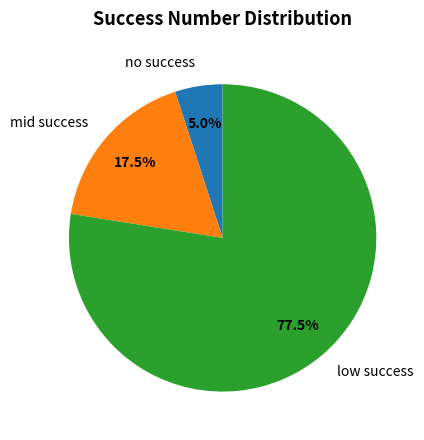

Rank the categories by value from highest to lowest.

low success, mid success, no success